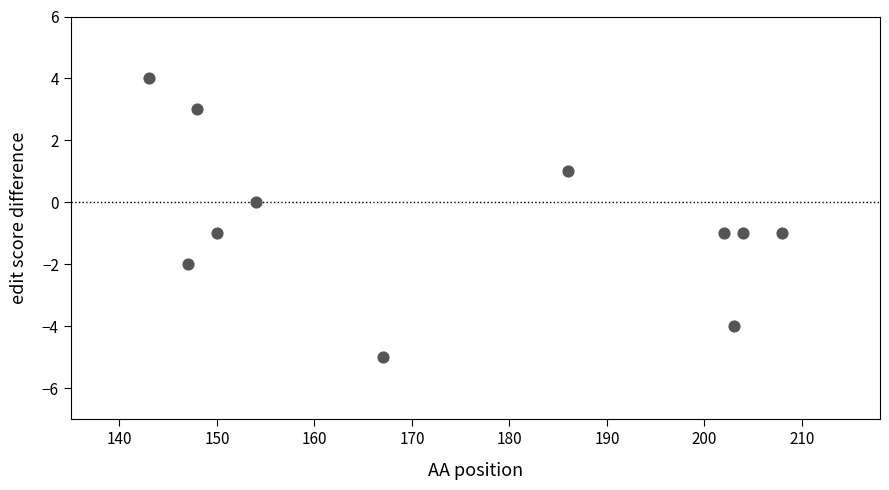

What is the range of Y values (max minus min)?

9